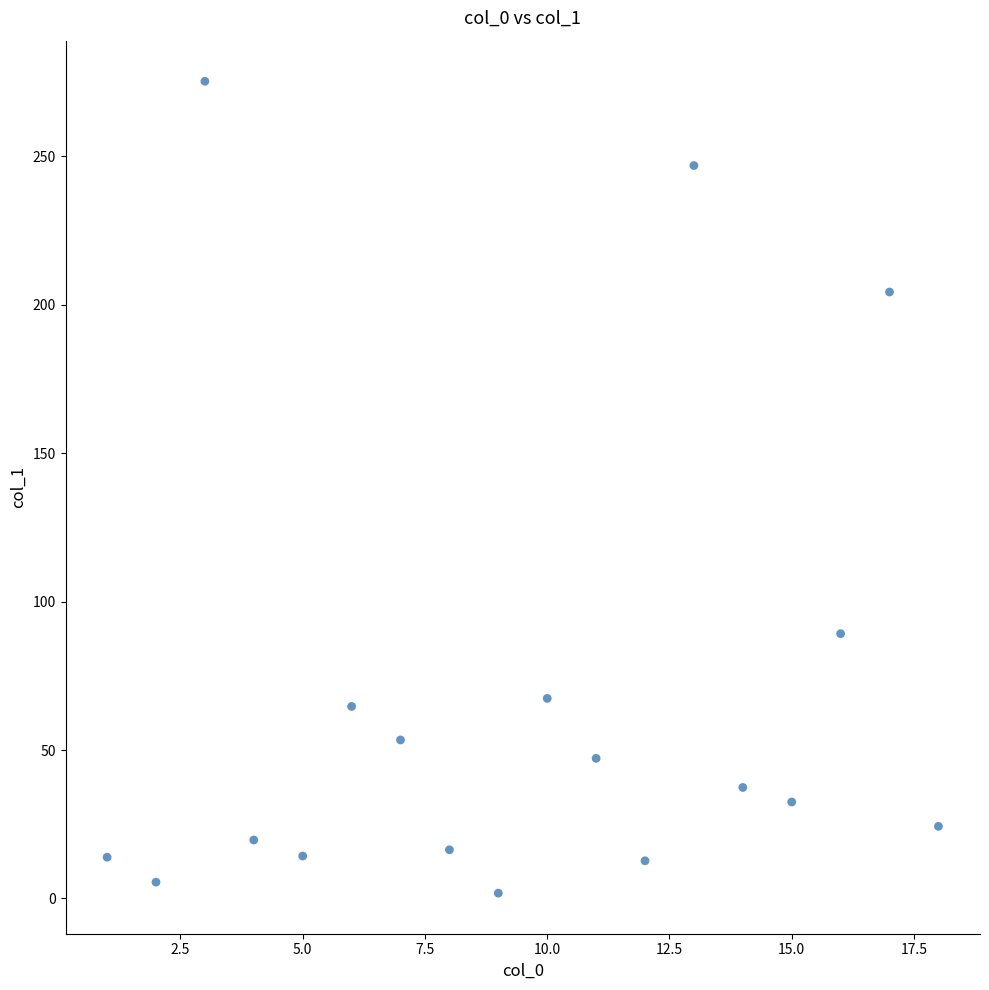

What is the range of X values (max minus min)?

17.0